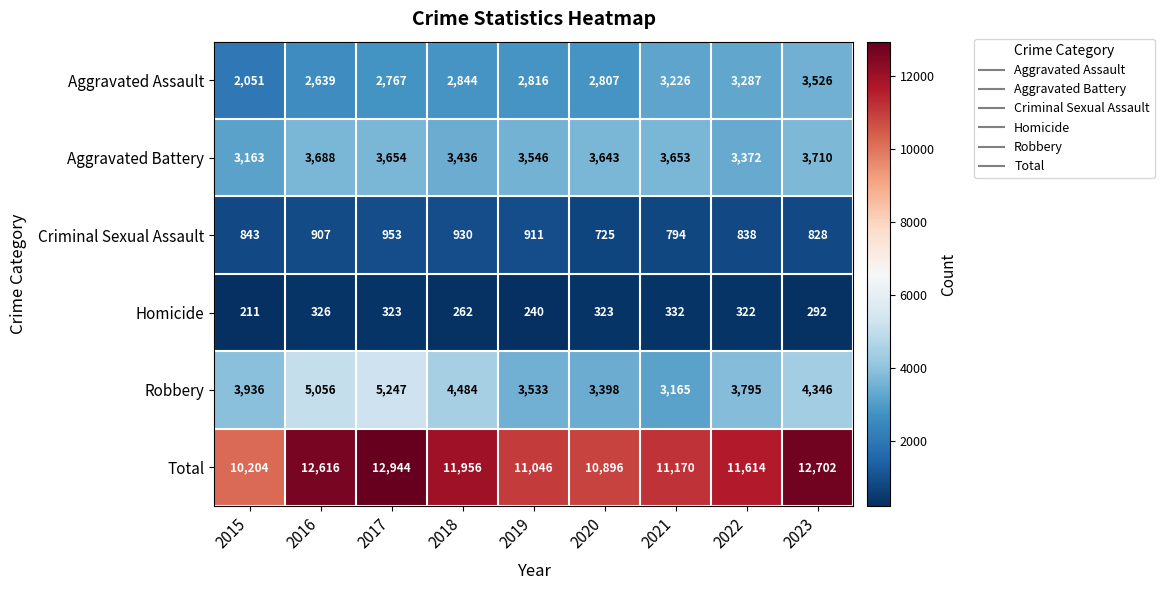

Rank the series by their maximum value, from highest to lowest.

Total, Robbery, Aggravated Battery, Aggravated Assault, Criminal Sexual Assault, Homicide